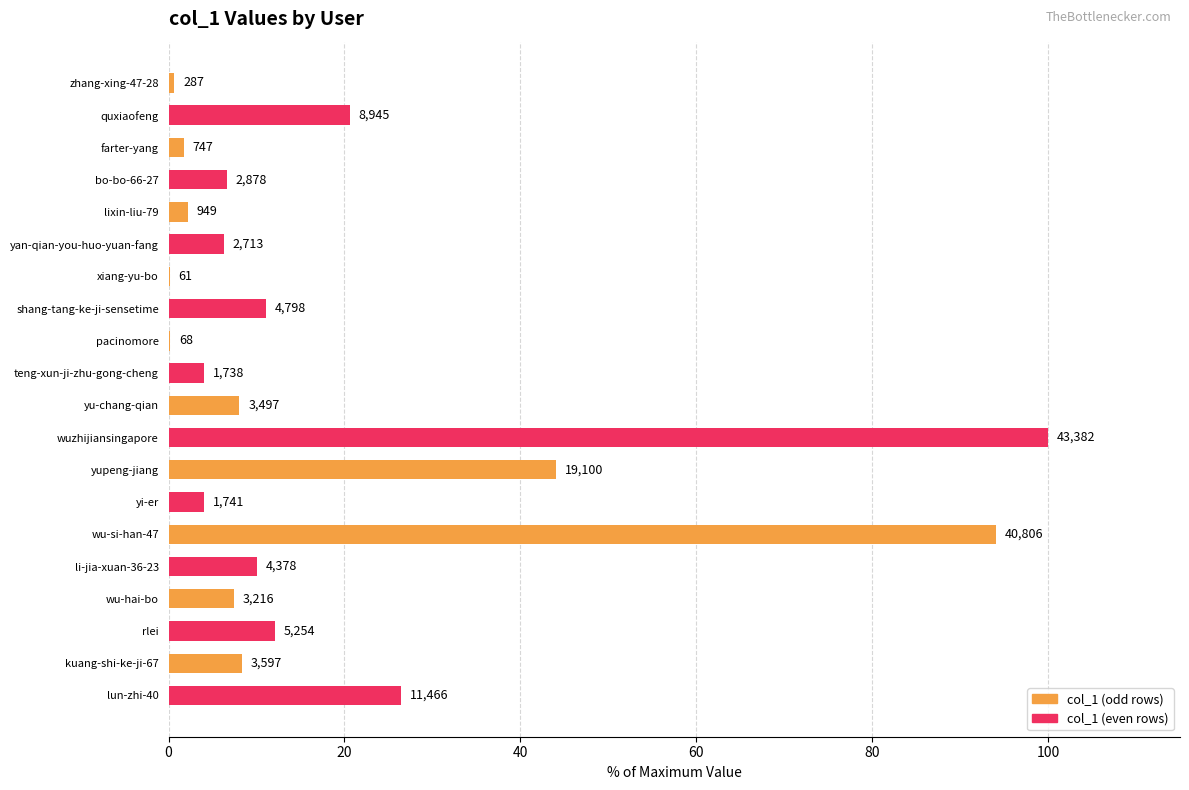

Are the bars horizontal?

Yes